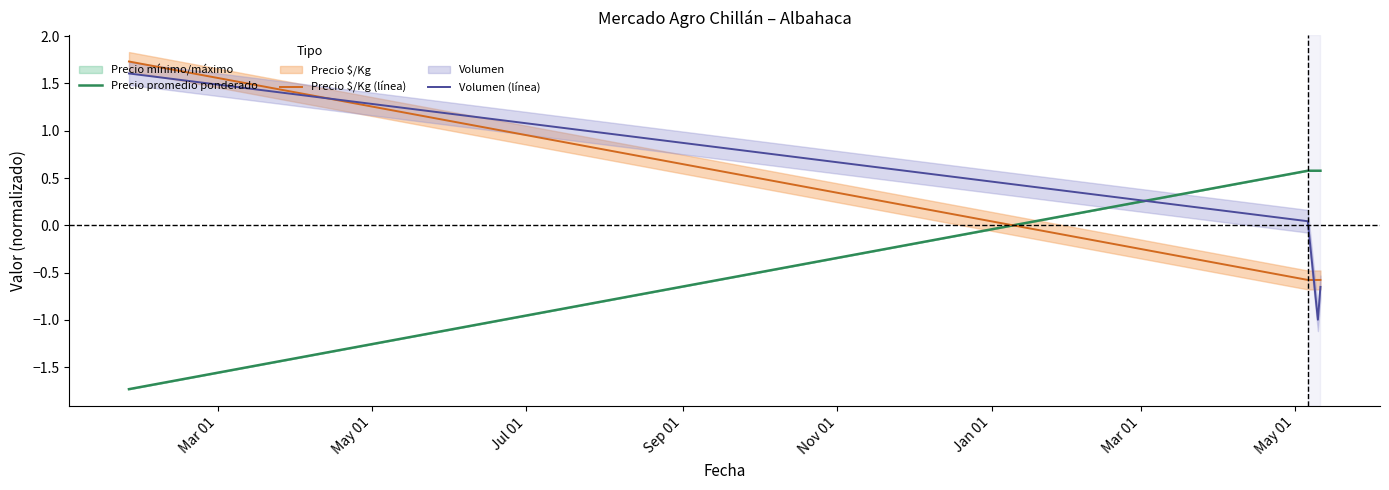

What are all the series names shown in the legend?

Precio promedio ponderado, Precio $/Kg (línea), Volumen (línea)